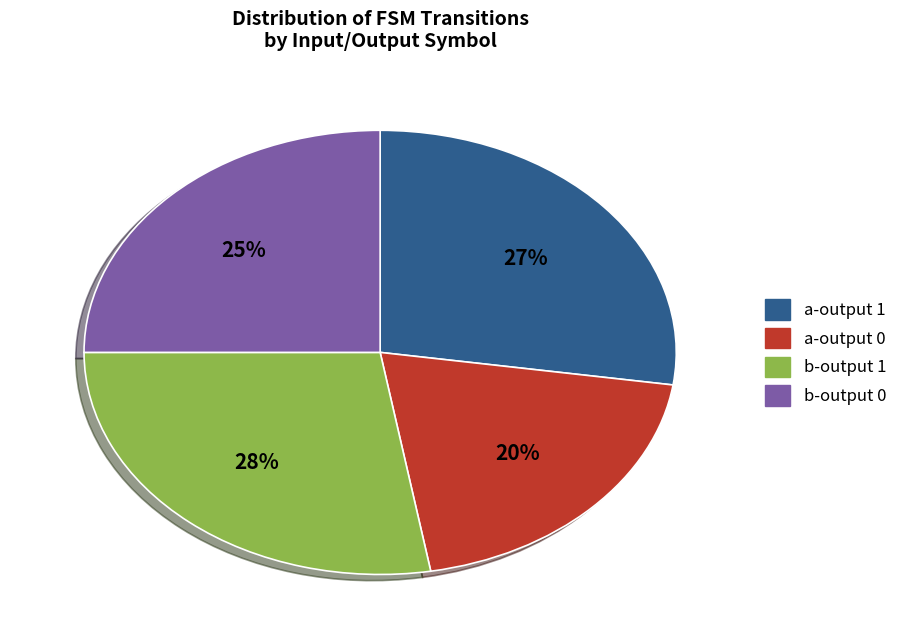

To the nearest percent, what is the average slice percentage?

25%